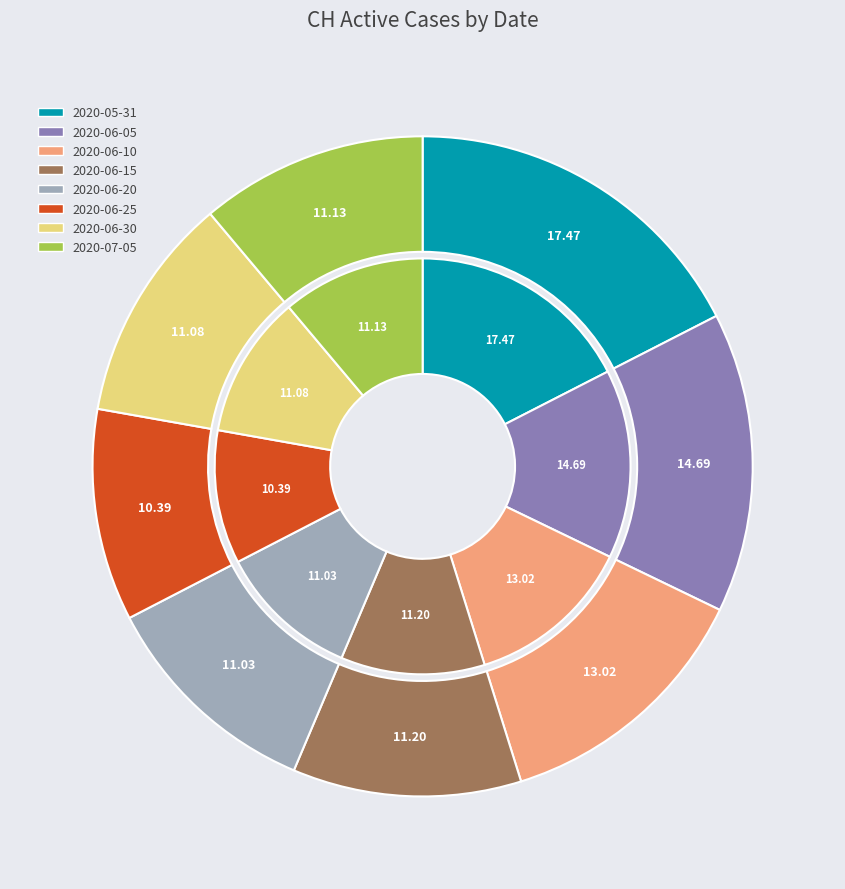

Do 2020-06-17 and 2020-06-14 together represent more than half of the pie?

No